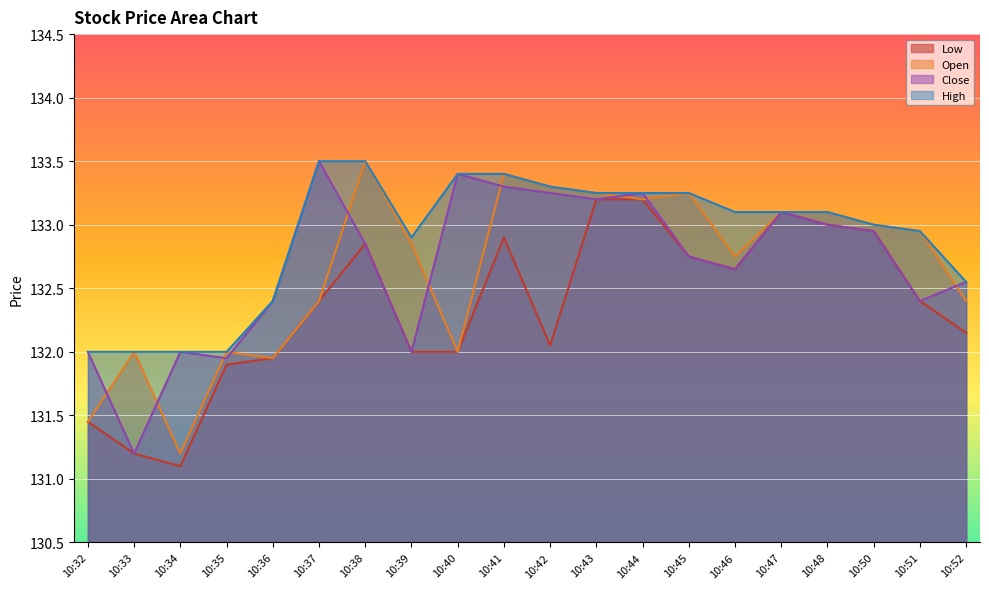

How many lines are shown in the chart?

4